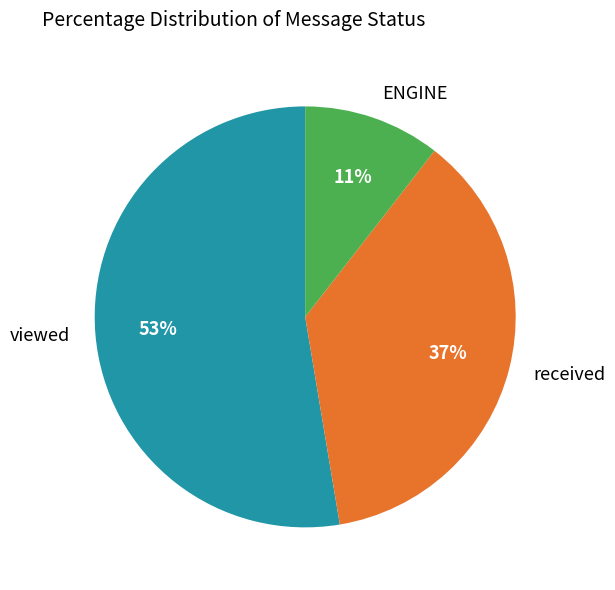

The received slice represents 29% of the pie. True or false?

False